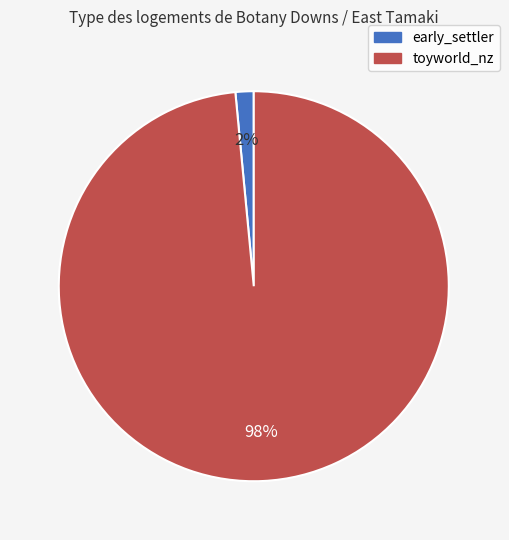

To the nearest percent, what is the average slice percentage?

50%